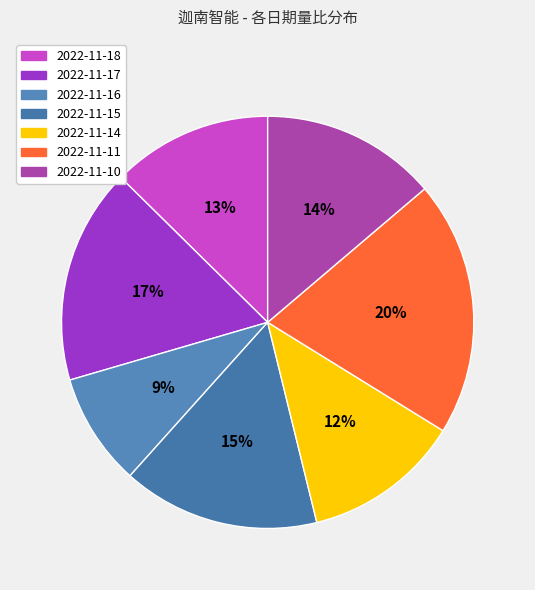

Between 2022-11-15 and 2022-11-17, which is larger?

2022-11-17